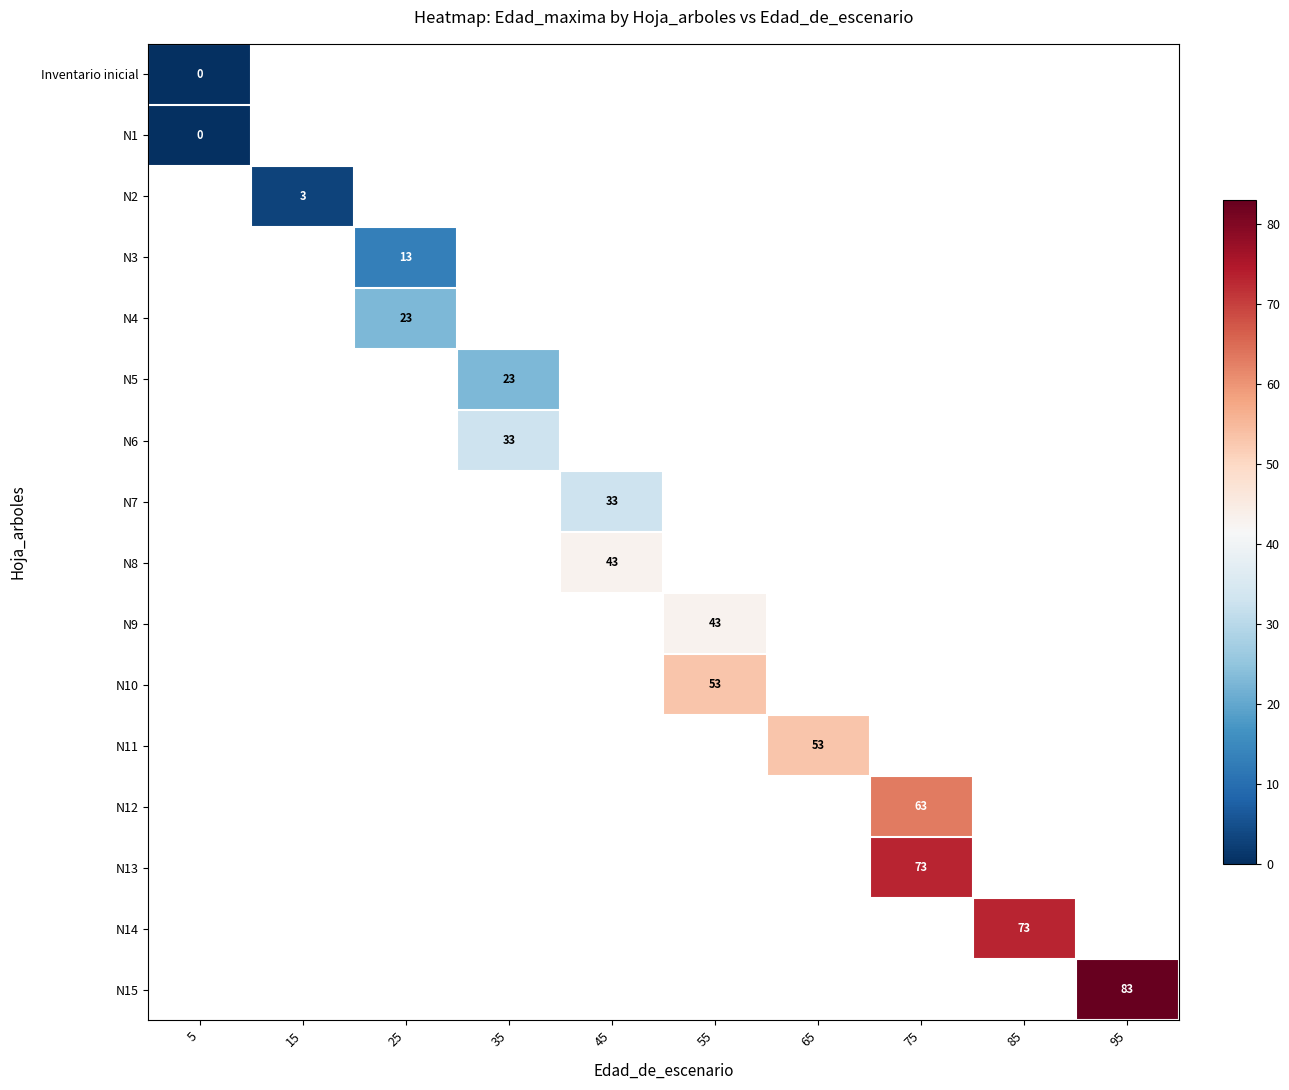

List the labels in order of row_13 value, smallest first.

5, 15, 25, 35, 45, 55, 65, 75, 85, 95